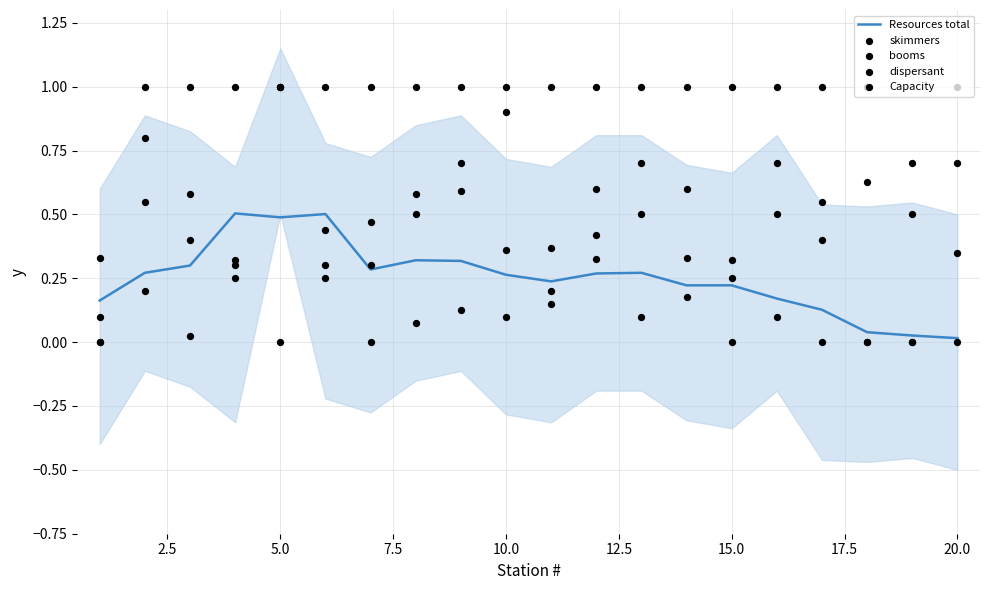

Which series reaches the minimum Y coordinate?

skimmers